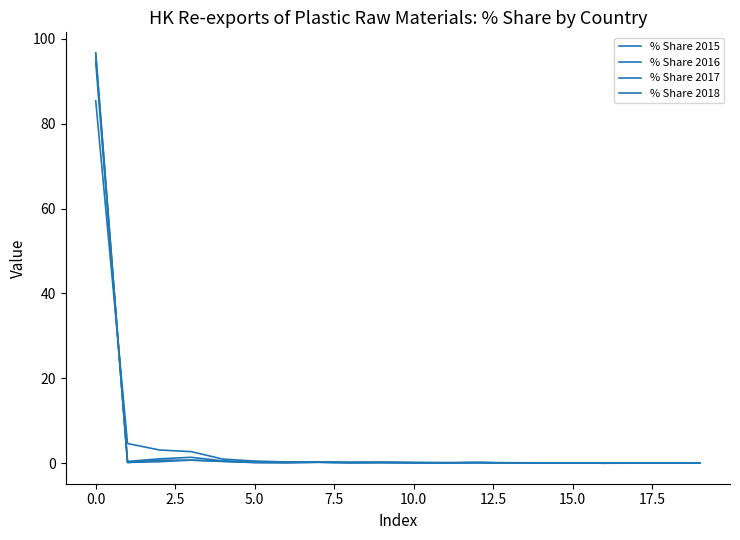

Reading left to right, extract all data points from this chart.

% Share 2015: 96.7	0.2	0.3	0.7	0.4	0.1	0.1	0.2	0.1	0.2	0.1	0.1	0.2	0.1	0.0	0.0	0.0	0.0	0.0	0.0
% Share 2016: 96.3	0.2	0.7	0.7	0.5	0.2	0.1	0.2	0.1	0.1	0.1	0.1	0.1	0.0	0.0	0.0	0.0	0.0	0.0	0.0
% Share 2017: 94.6	0.4	1.0	1.4	0.6	0.2	0.2	0.3	0.2	0.2	0.1	0.1	0.1	0.1	0.0	0.1	0.0	0.1	0.0	0.0
% Share 2018: 85.4	4.6	3.1	2.7	1.0	0.5	0.3	0.3	0.3	0.2	0.2	0.2	0.2	0.1	0.1	0.1	0.1	0.1	0.1	0.1